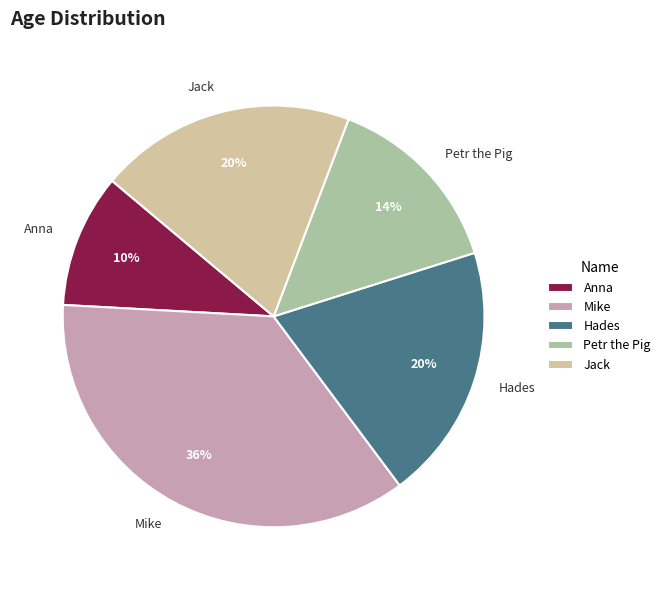

Is the sum of Jack and Anna greater than half?

No